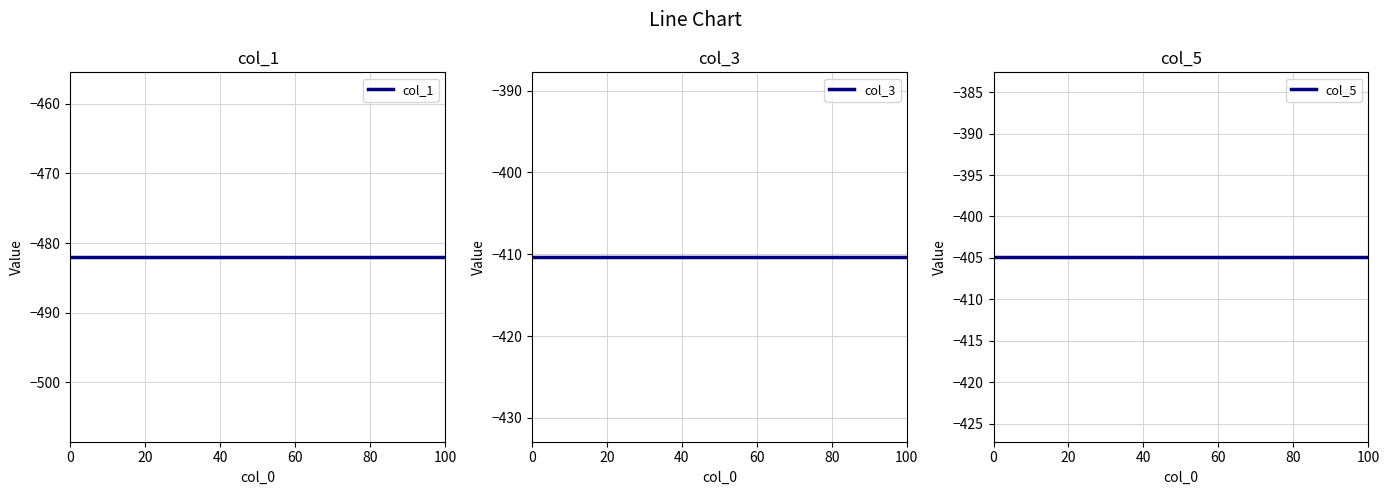

What is the lowest value of the col_3 series?

-410.3